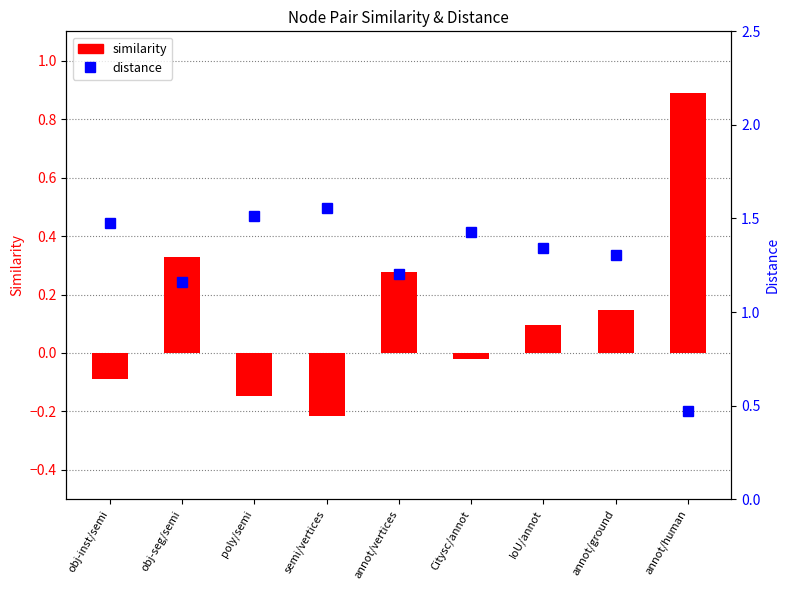

What is the label of the 7th bar from the right?

poly/semi